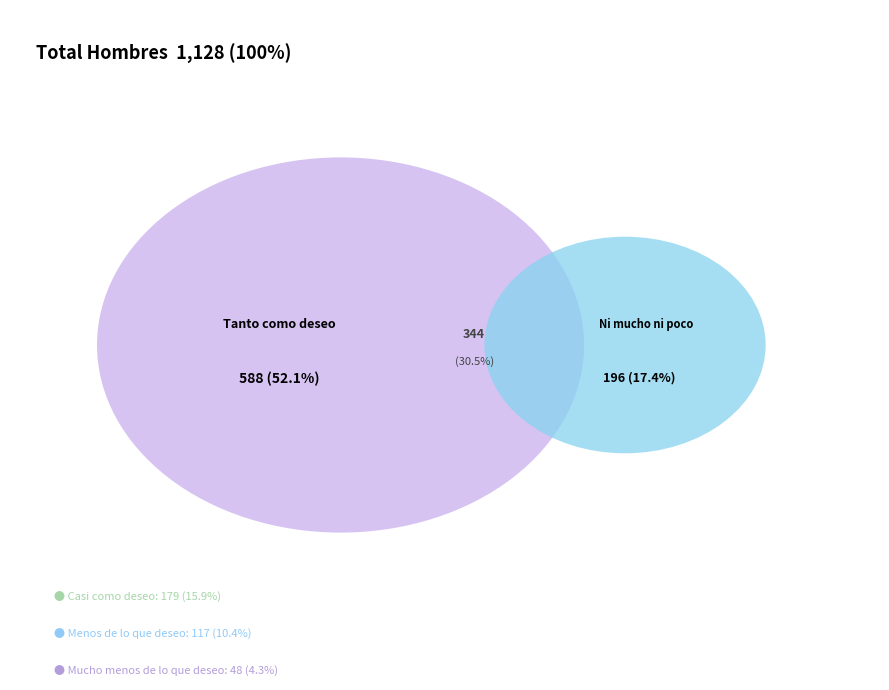

To the nearest percent, what is the average slice percentage?

20%